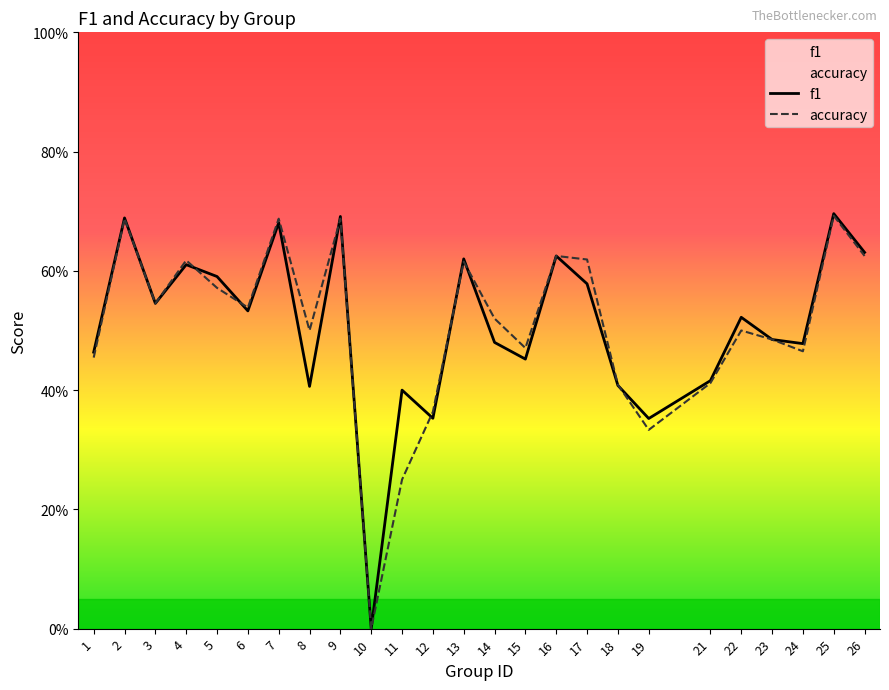

At how many categories does at least one series exceed 0?

24